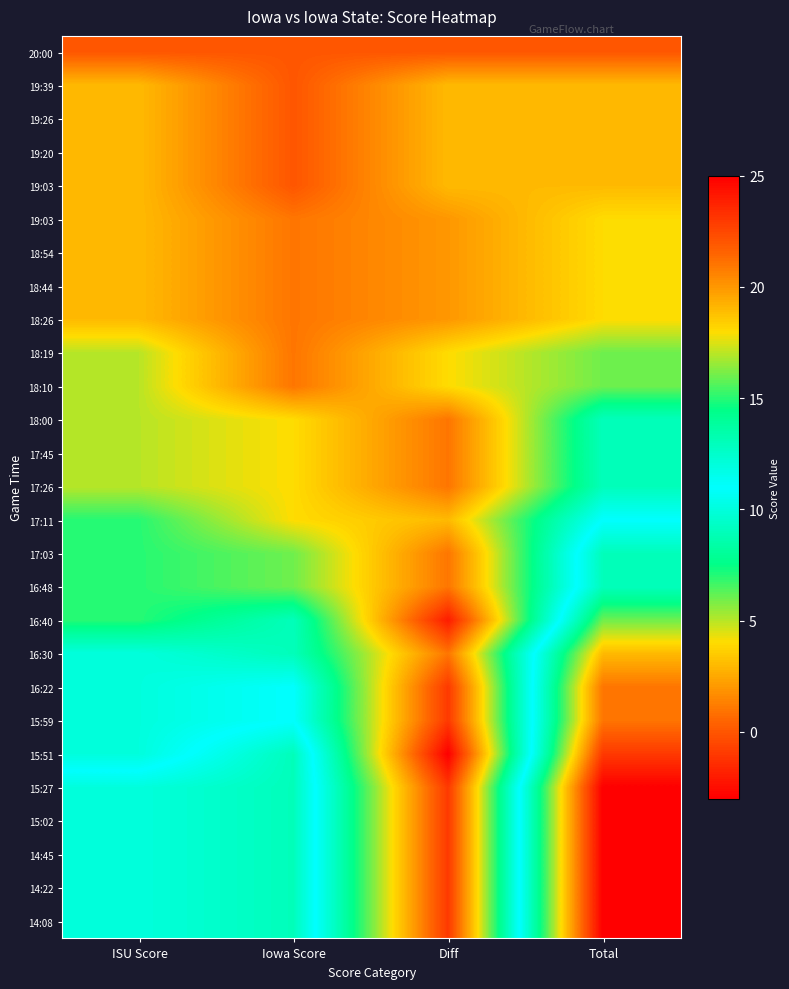

How many data points does each series have?

4